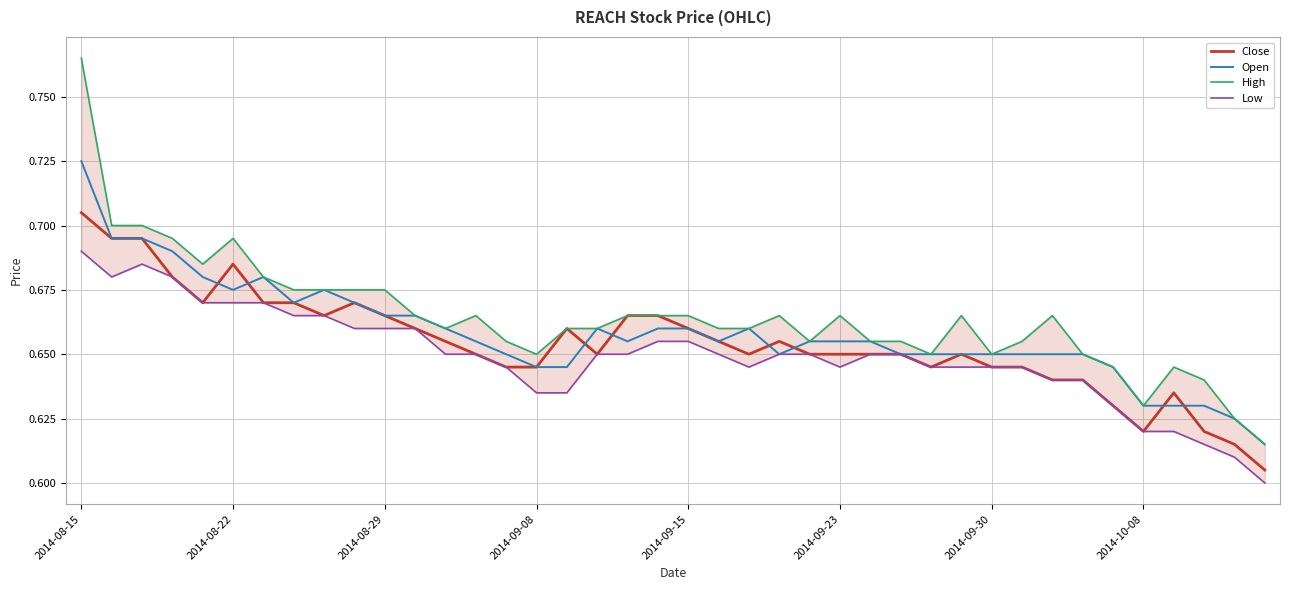

How many interior local valleys does the High series have?

7